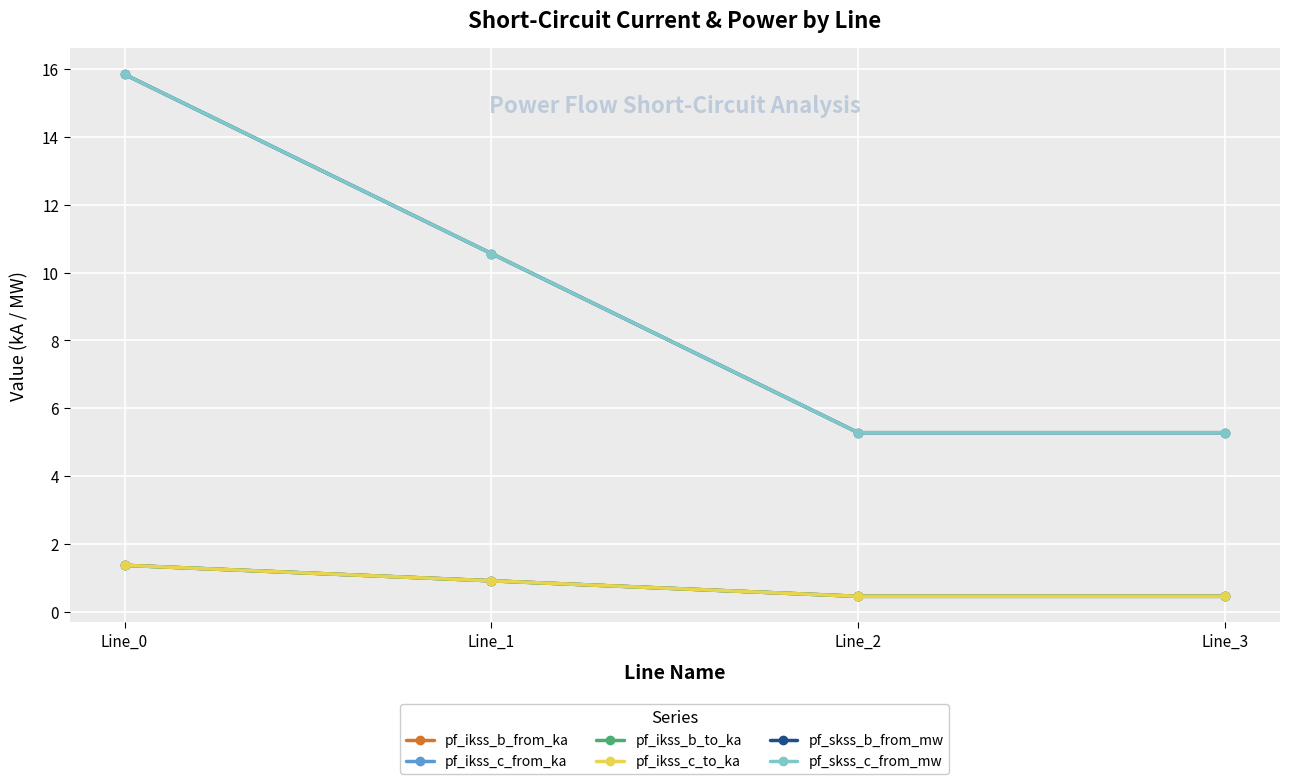

Does the chart have visible grid lines?

Yes